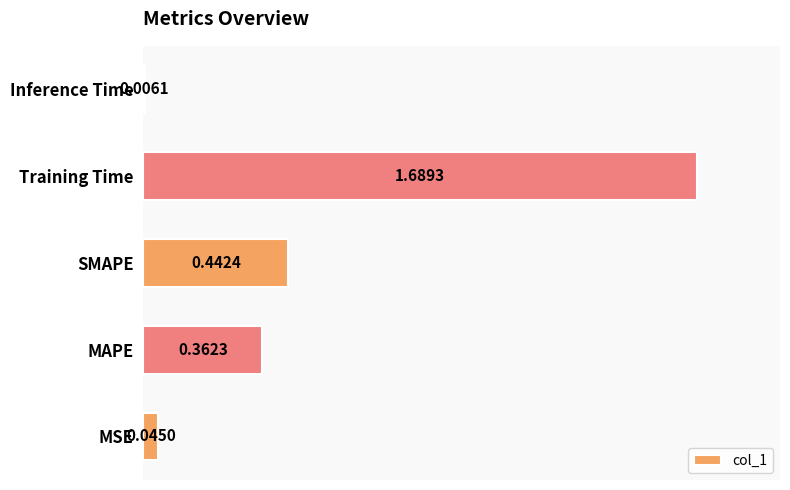

List the labels in order of value, smallest first.

Inference Time, MSE, MAPE, SMAPE, Training Time